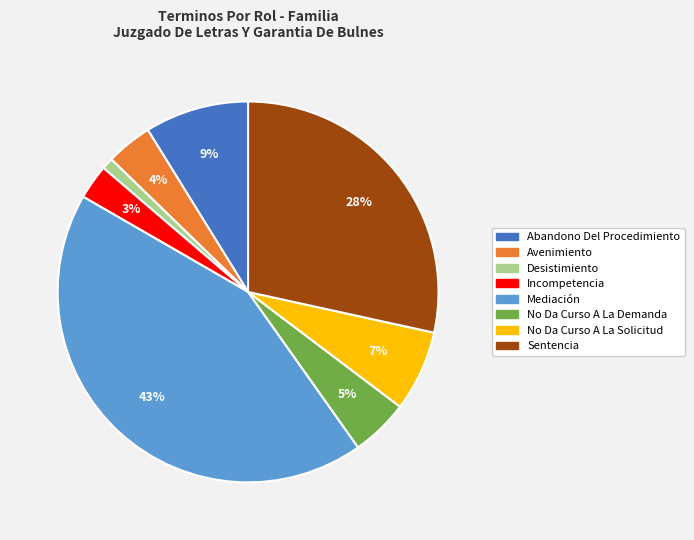

Which has a higher value, Mediación or No Da Curso A La Solicitud?

Mediación